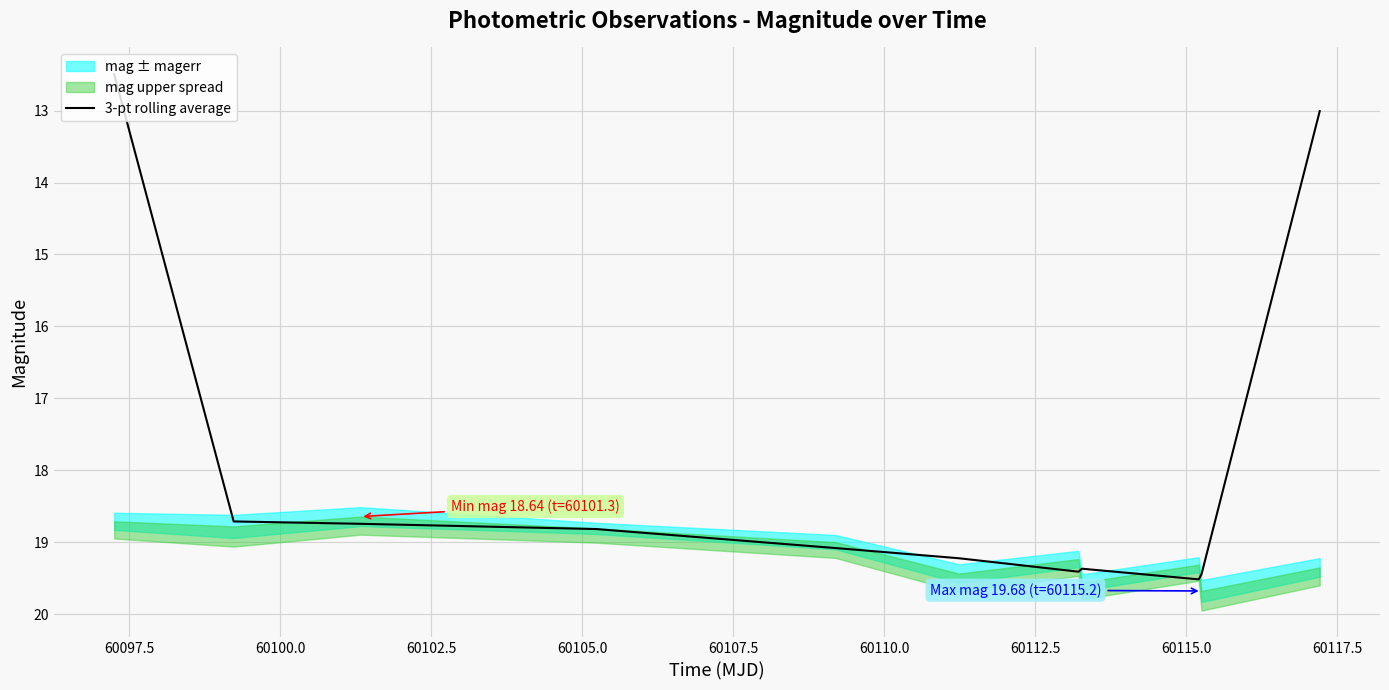

What is the sum of all values?

197.8